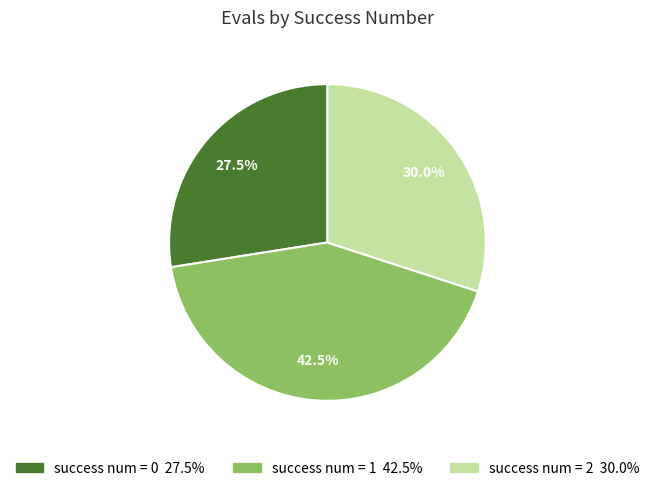

Is there a majority slice in this chart?

No